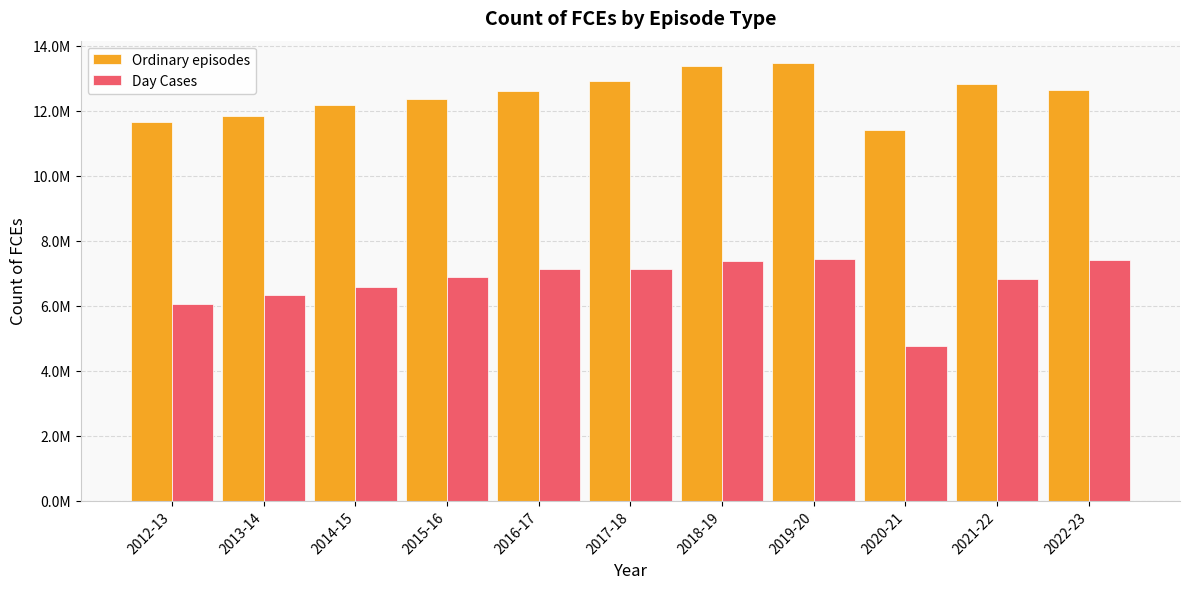

What is the sum of the Ordinary episodes values at 2018-19 and 2012-13?

25027730